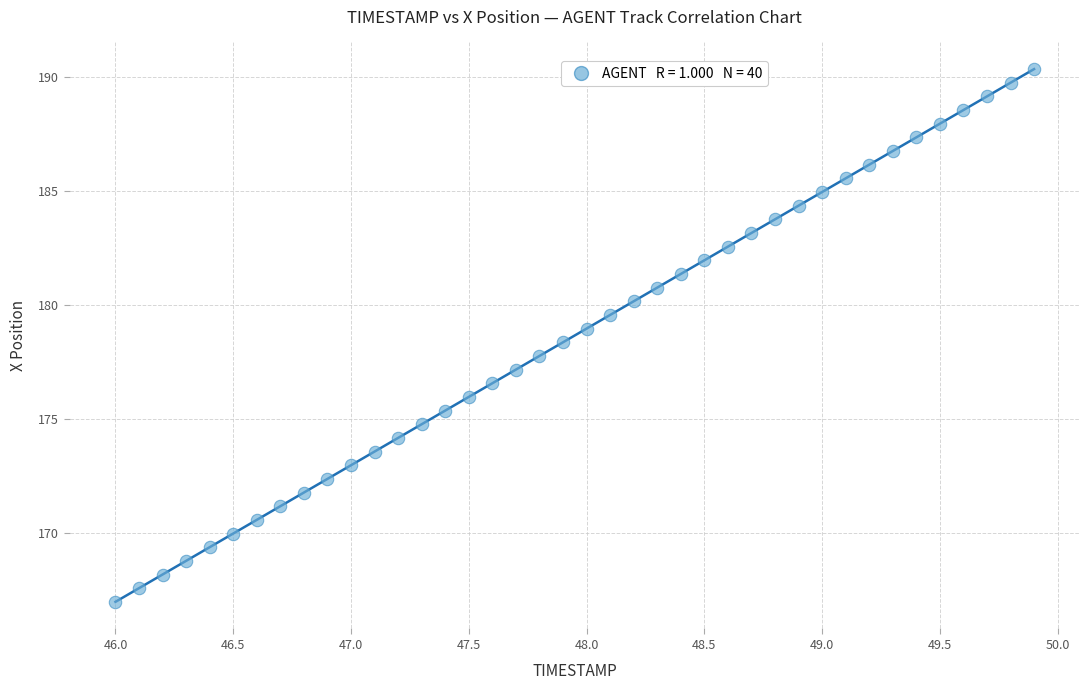

What is the range of Y values (max minus min)?

23.4